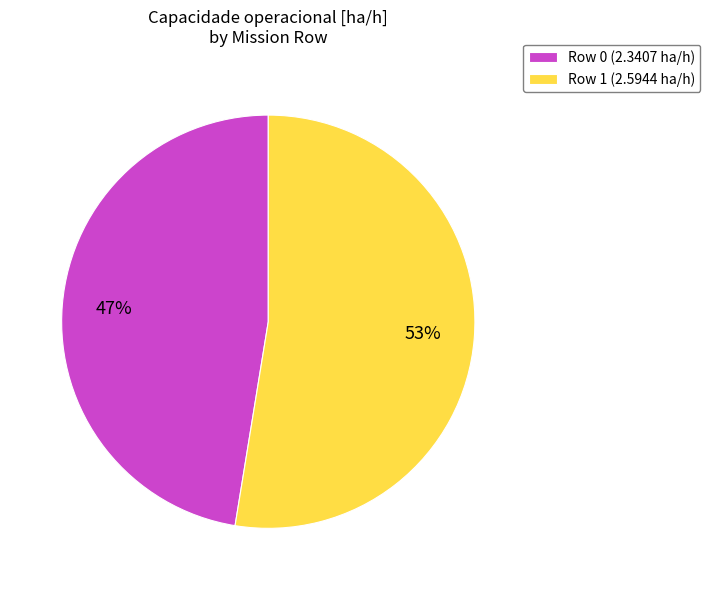

To the nearest percent, what is the average slice percentage?

50%